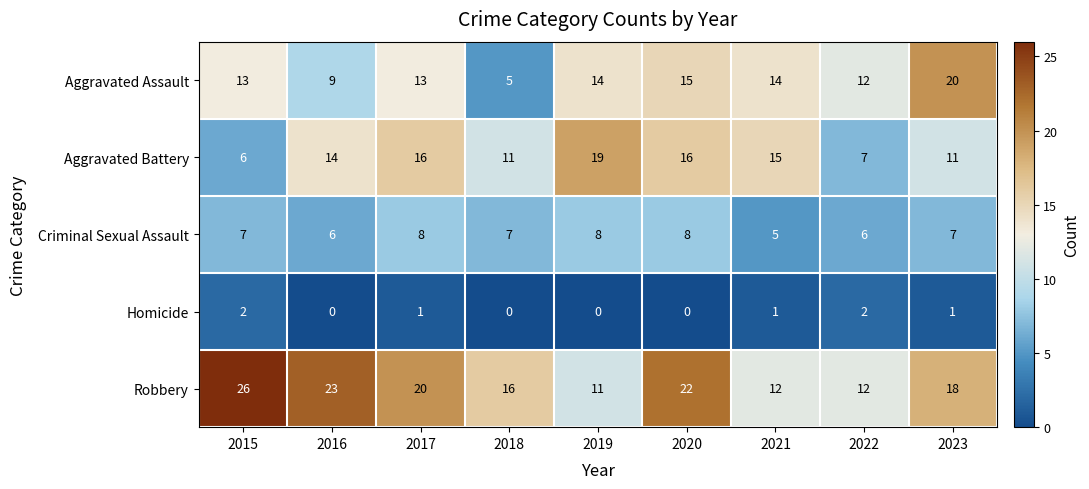

The Robbery series shows 12 at 2022. True or false?

True